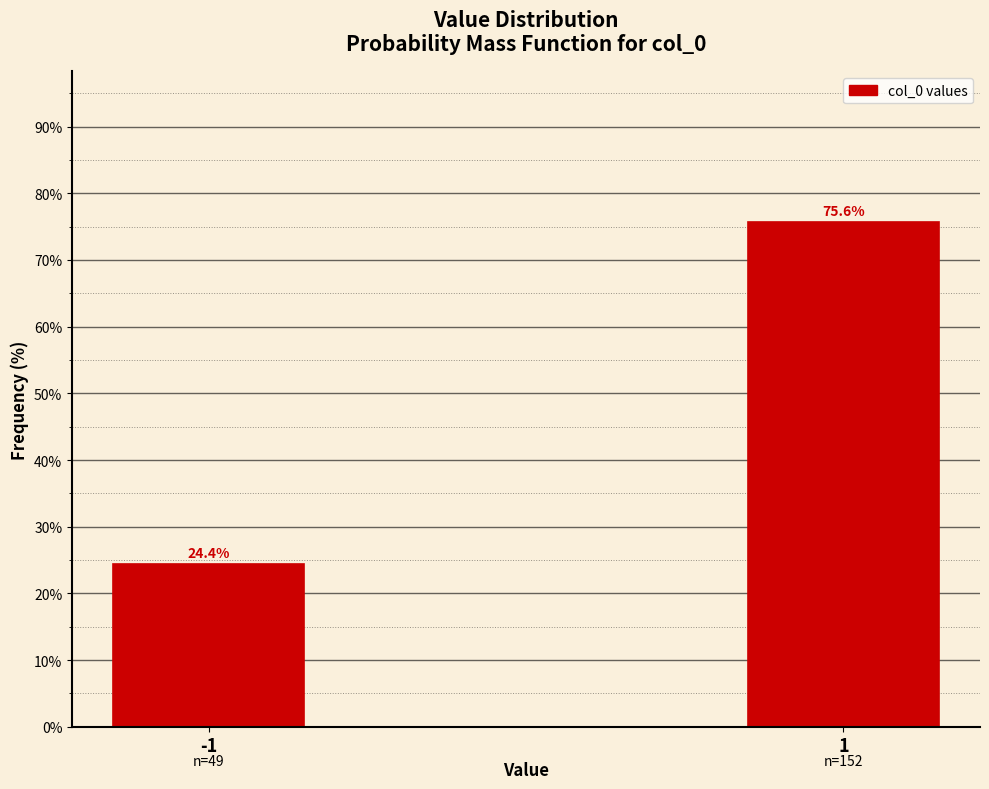

Reading left to right, transcribe all the data shown in this chart.

24.4	75.6